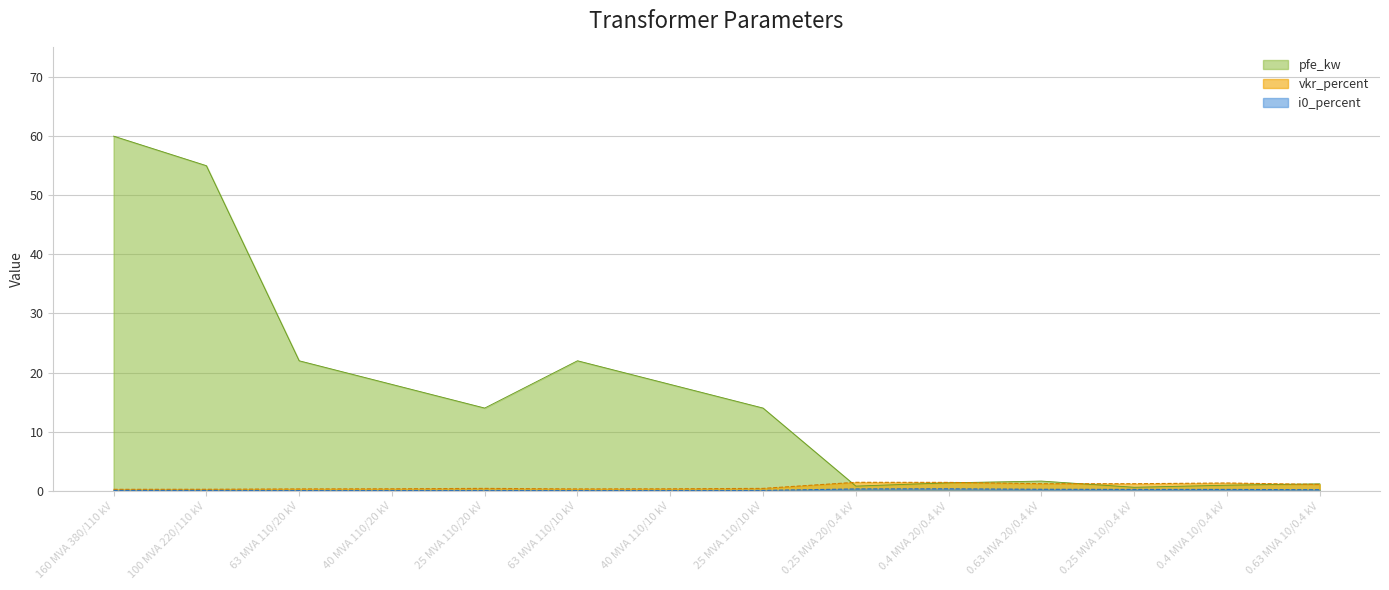

List the labels in order of i0_percent value, largest first.

0.4 MVA 20/0.4 kV, 0.25 MVA 20/0.4 kV, 0.63 MVA 20/0.4 kV, 0.25 MVA 10/0.4 kV, 0.4 MVA 10/0.4 kV, 0.63 MVA 10/0.4 kV, 25 MVA 110/20 kV, 25 MVA 110/10 kV, 160 MVA 380/110 kV, 100 MVA 220/110 kV, 40 MVA 110/20 kV, 40 MVA 110/10 kV, 63 MVA 110/20 kV, 63 MVA 110/10 kV